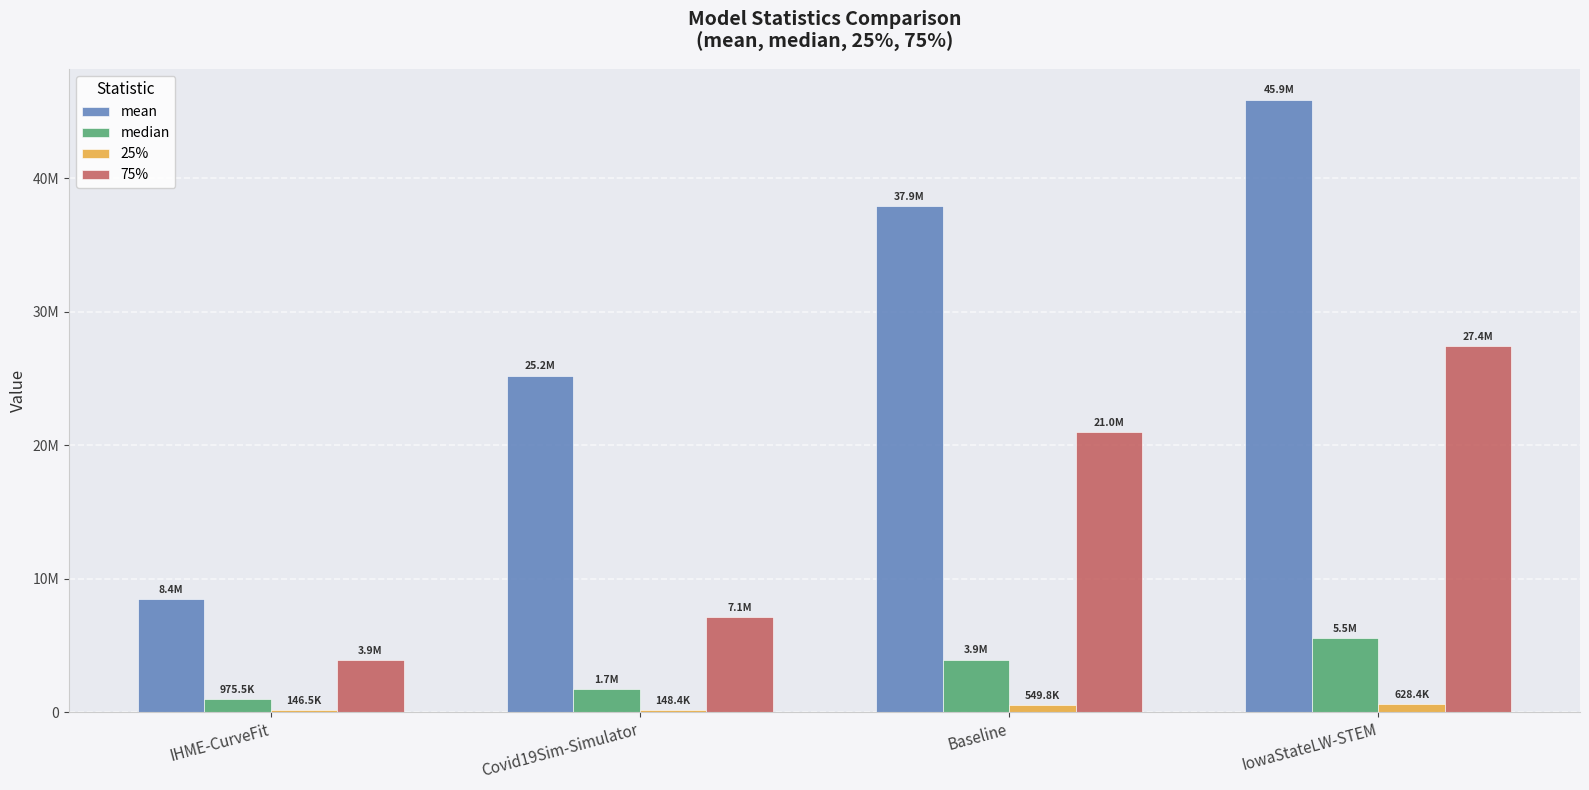

Are the bars horizontal?

No